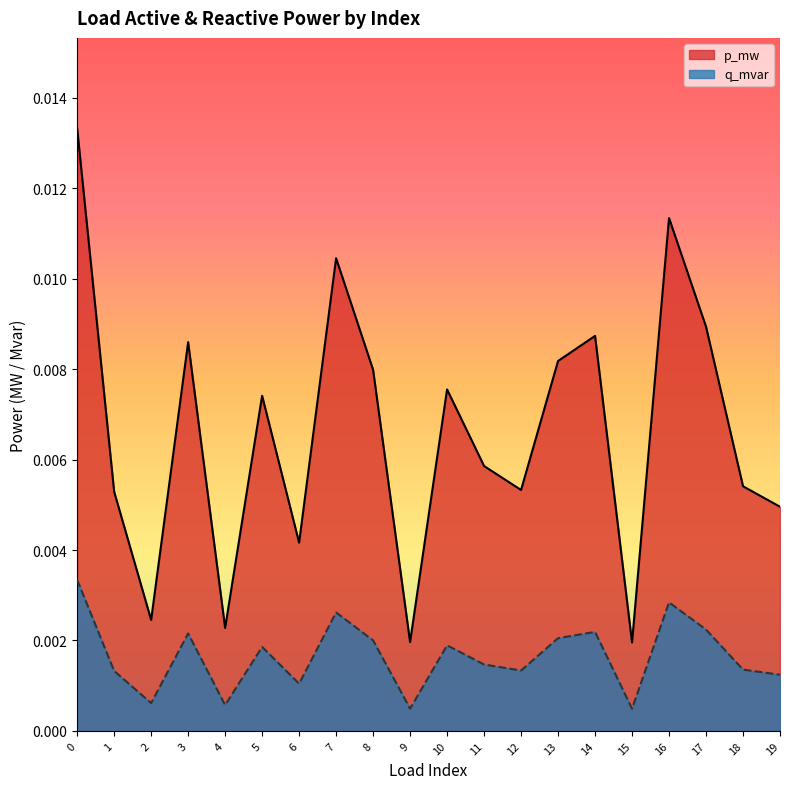

Rank the series by their average value, from lowest to highest.

q_mvar, p_mw